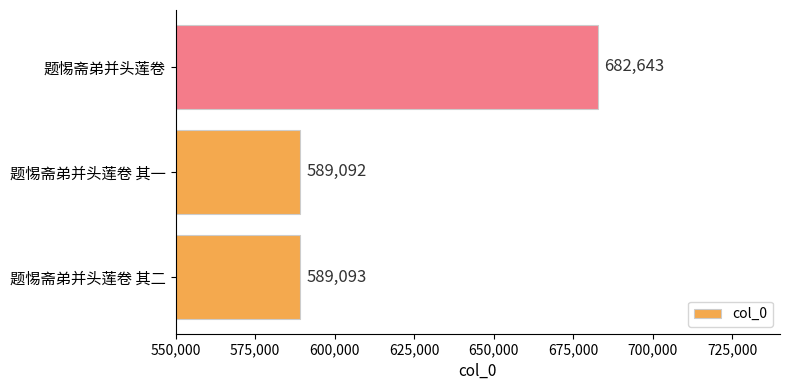

Reading bottom to top, transcribe all the data shown in this chart.

589093	589092	682643